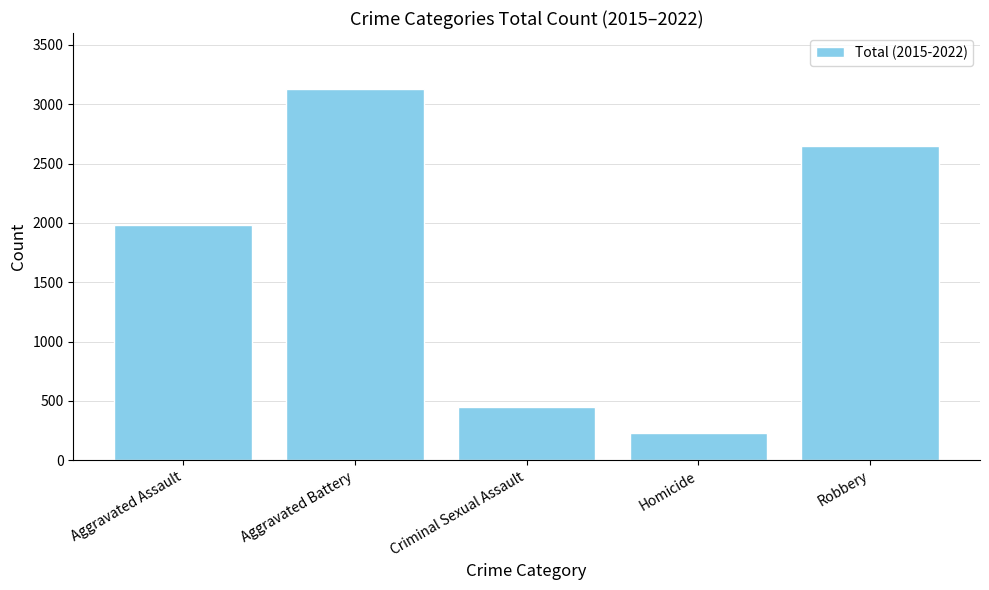

The chart shows a value of 418 at Homicide. True or false?

False